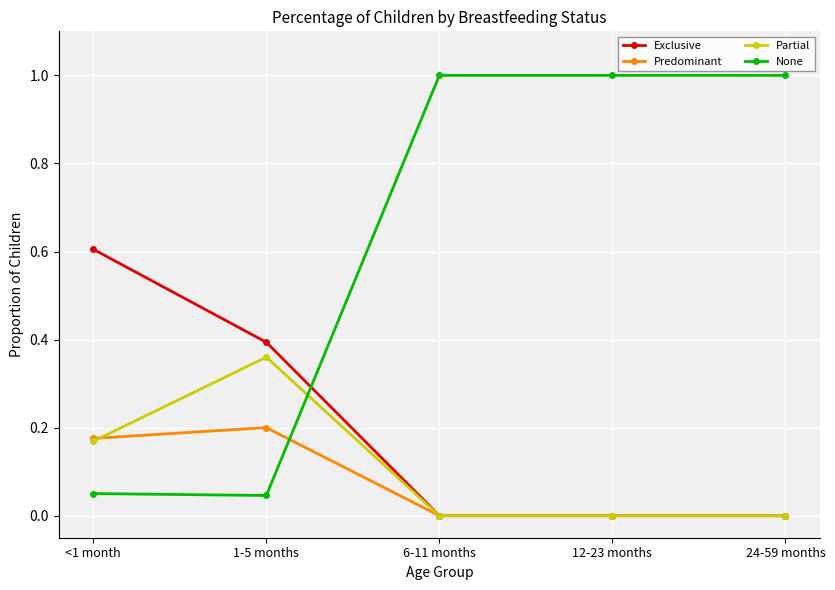

Rank the series by their maximum value, from lowest to highest.

Predominant, Partial, Exclusive, None